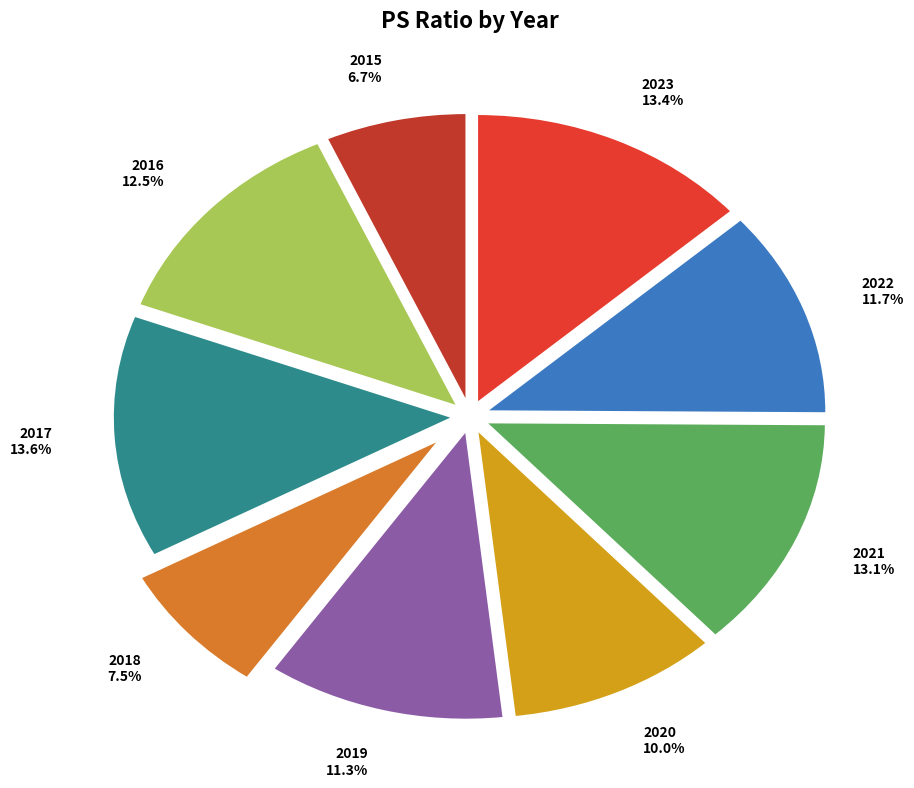

What is the smallest slice in the pie chart?

2015